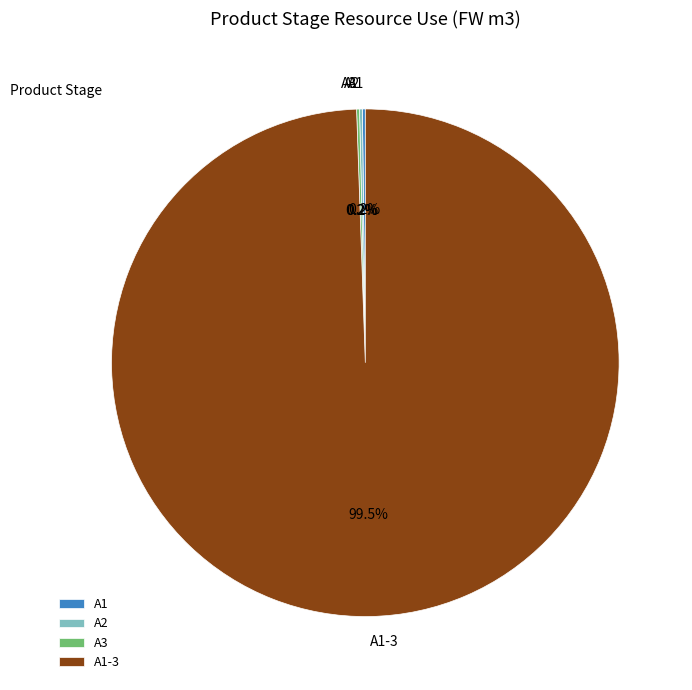

Does any single category account for the majority?

Yes